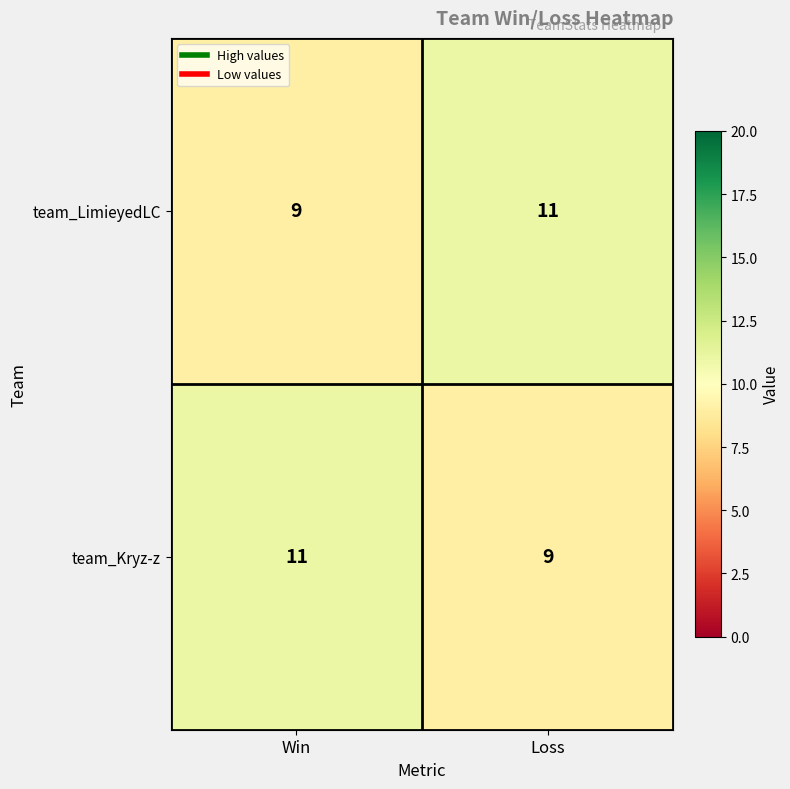

At Loss, list the series in order from smallest to largest.

team_Kryz-z, team_LimieyedLC